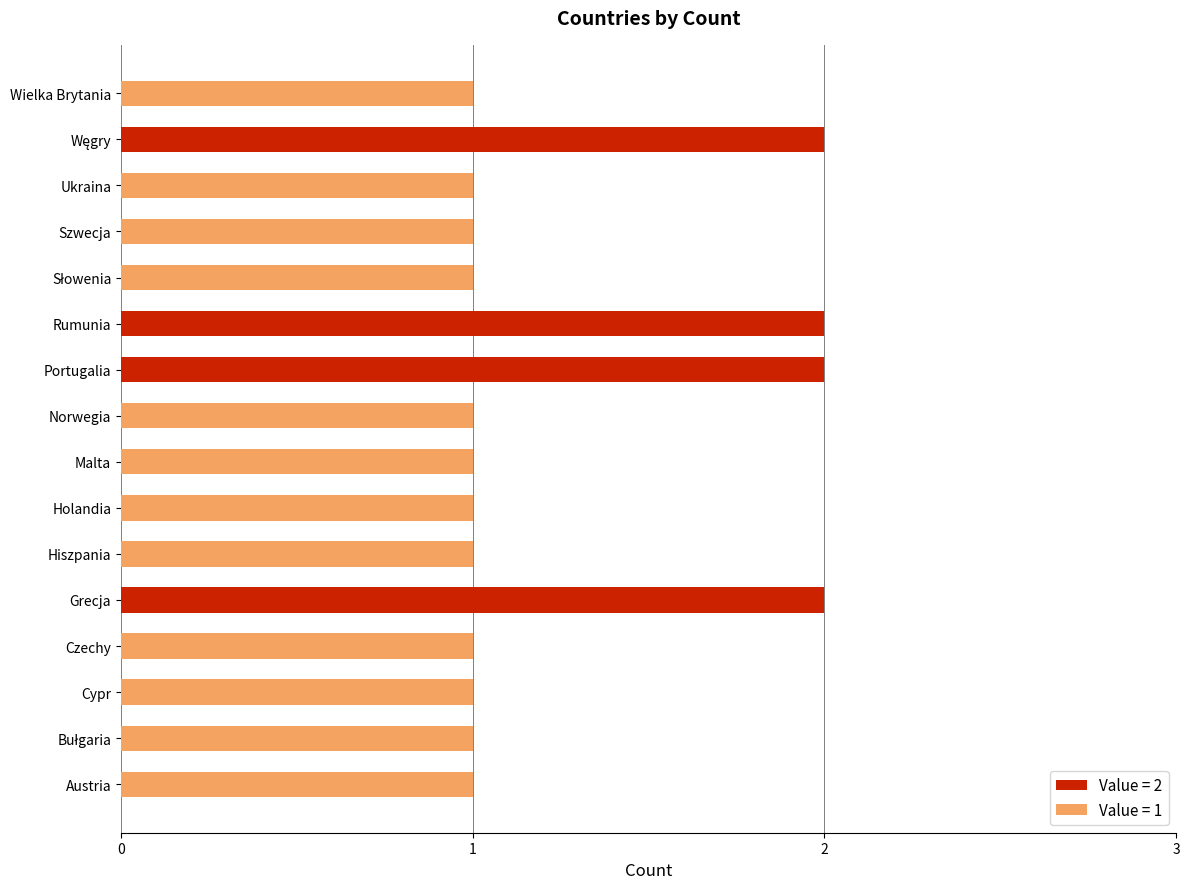

Approximately how many times larger is the value at Holandia compared to Czechy?

1.0